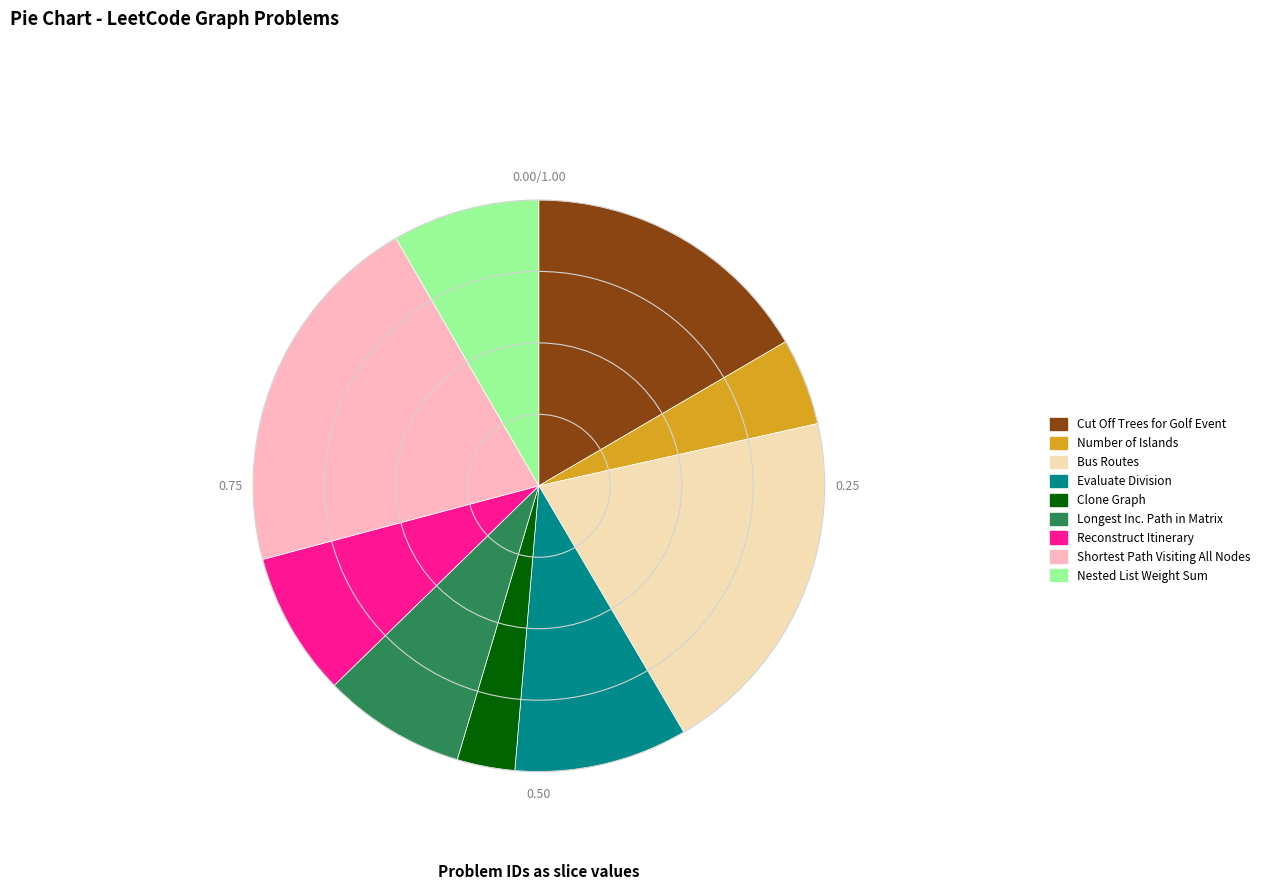

Which has a higher value, Number of Islands or Nested List Weight Sum?

Nested List Weight Sum